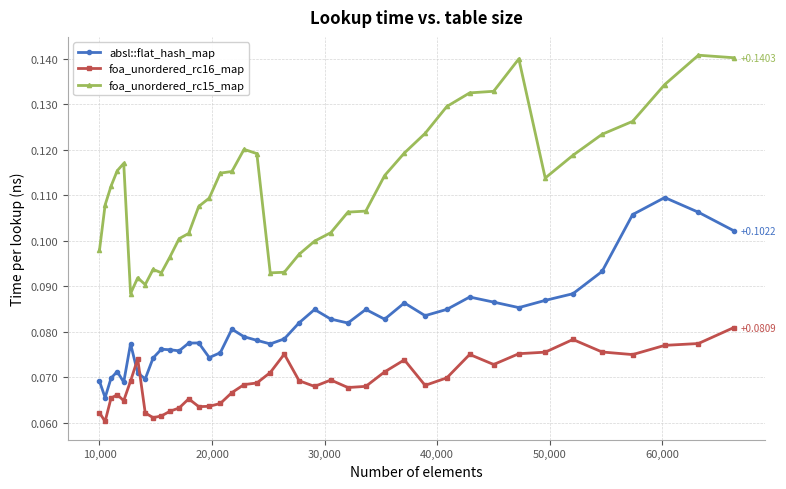

Which series has the largest range (max minus min)?

foa_unordered_rc15_map